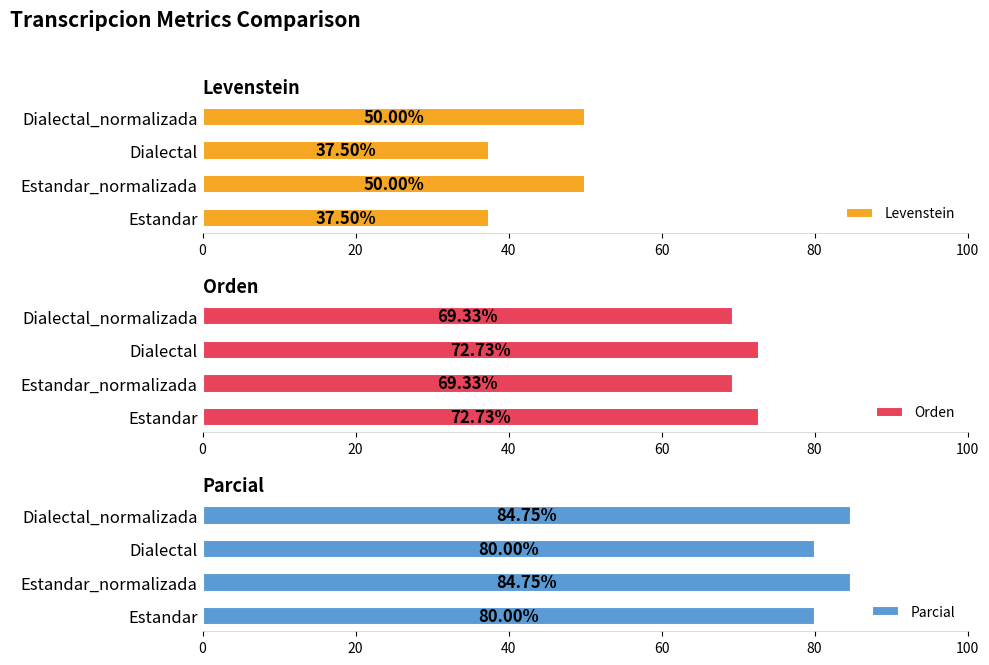

What is the difference between the maximum and minimum values in the Levenstein series?

12.5